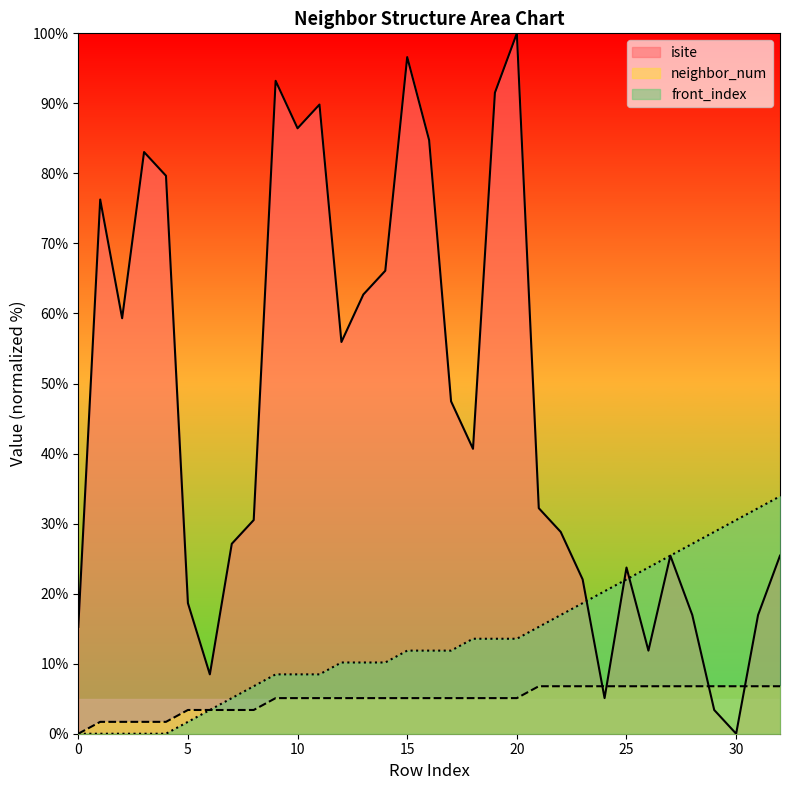

At which category is the sum across all series the highest?

20